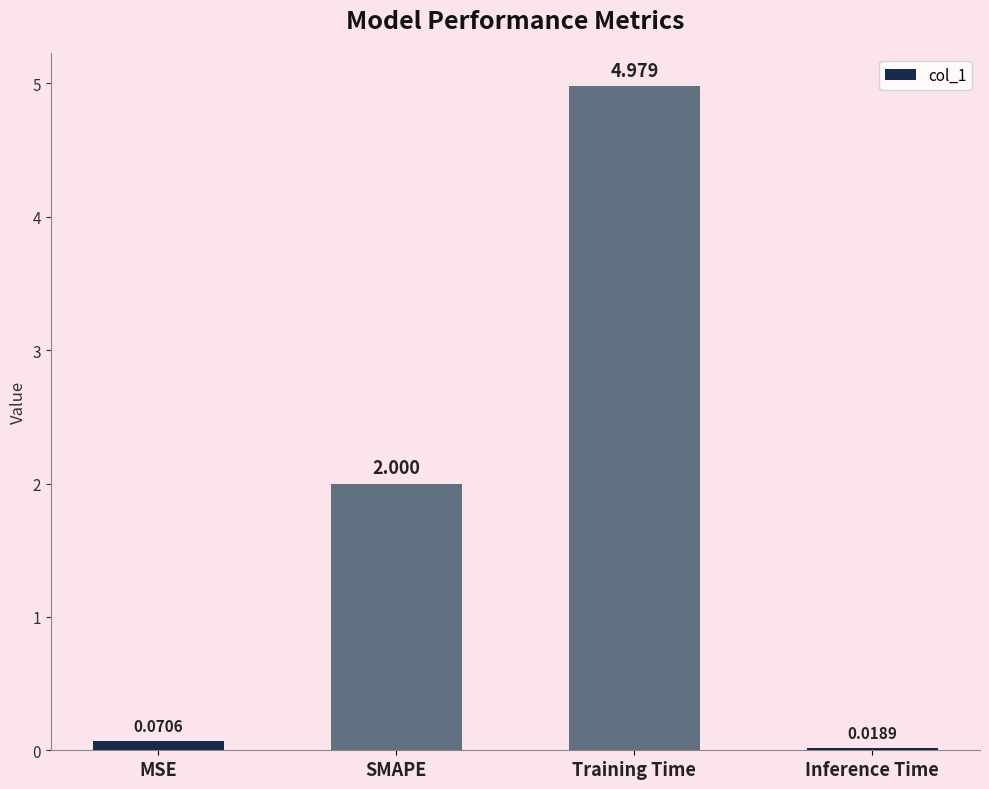

List the labels in order of value, largest first.

Training Time, SMAPE, MSE, Inference Time